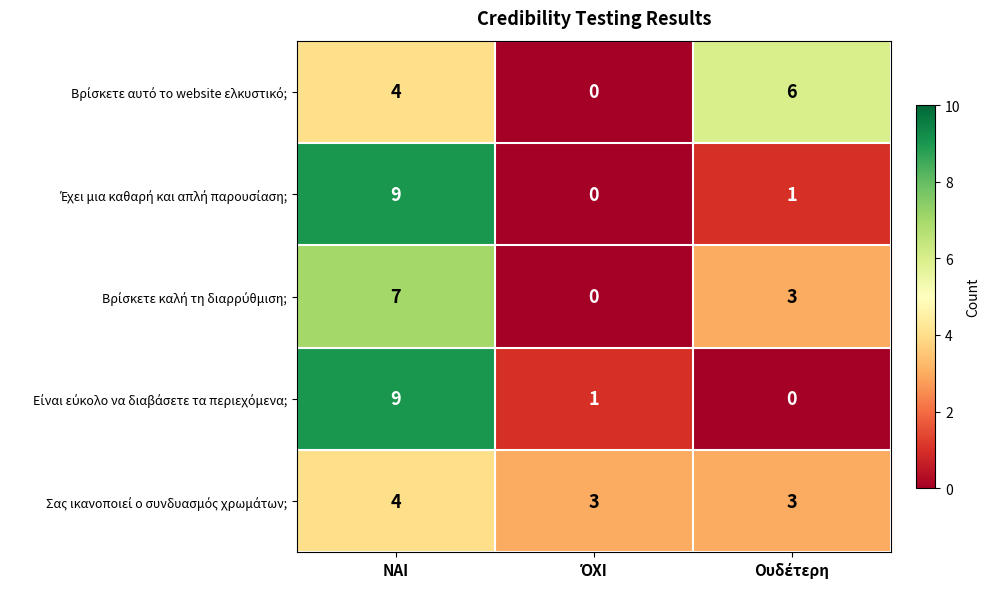

At how many categories does at least one series exceed 1?

3